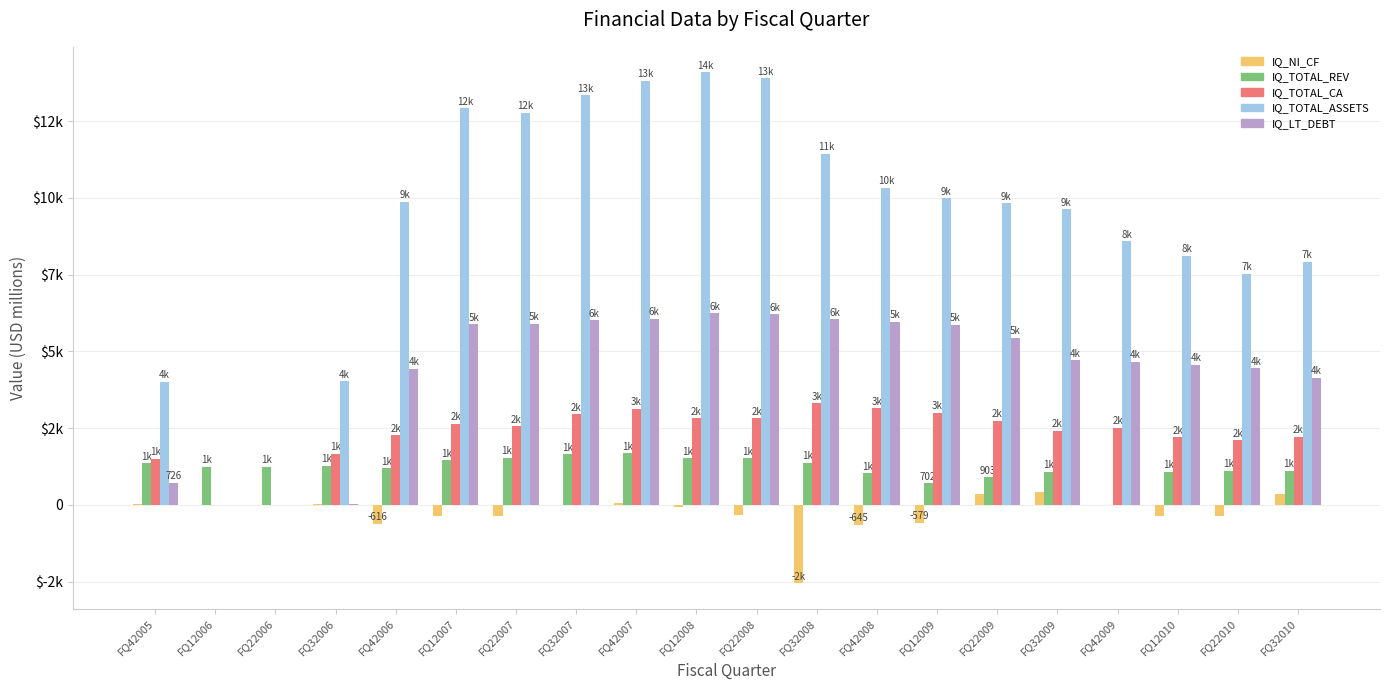

What are all the series names shown in the legend?

IQ_NI_CF, IQ_TOTAL_REV, IQ_TOTAL_CA, IQ_TOTAL_ASSETS, IQ_LT_DEBT